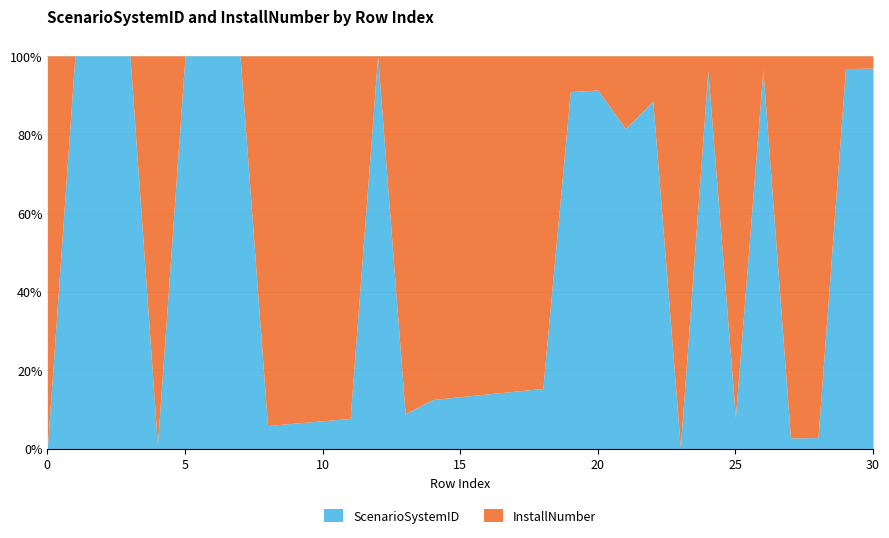

How many values in InstallNumber are above zero?

24